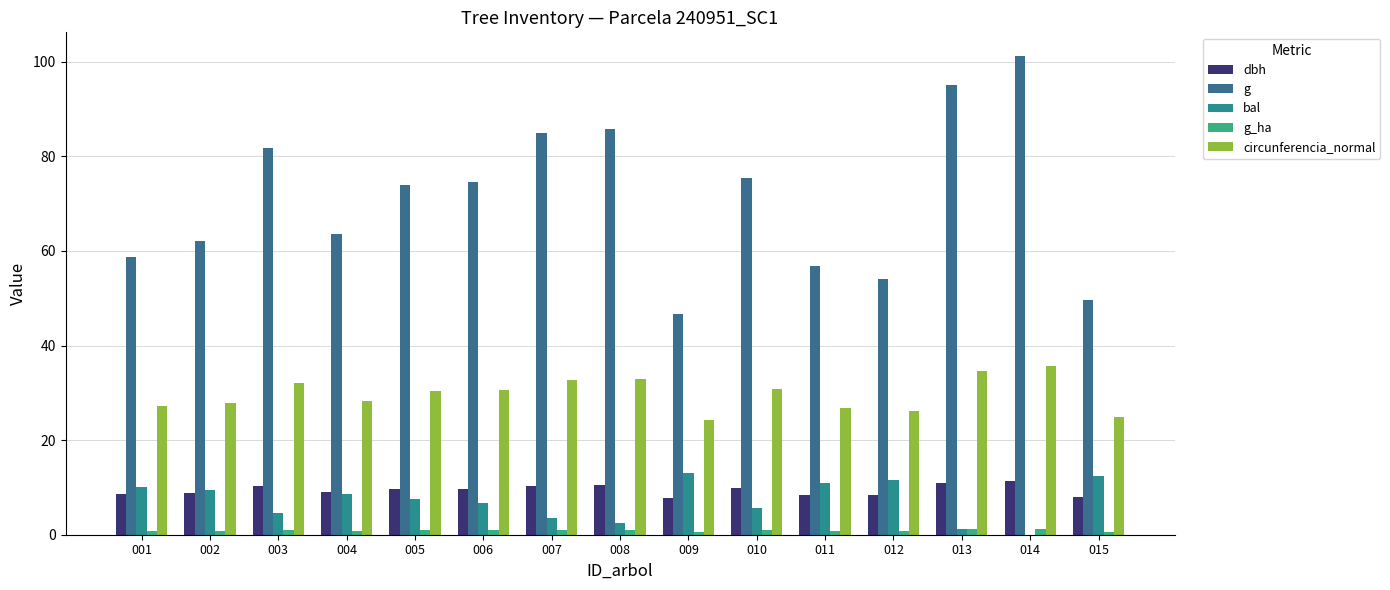

Which category has the highest value across all series?

014